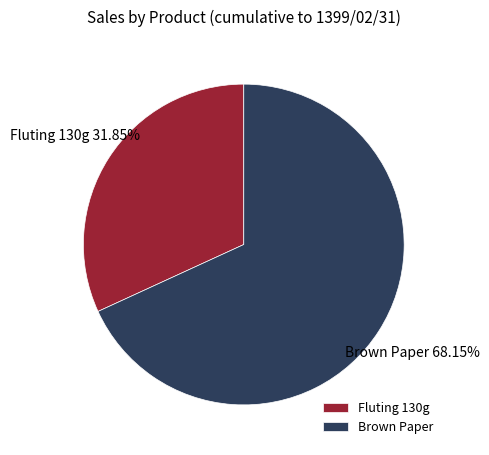

What is the smallest slice in the pie chart?

Fluting 130g